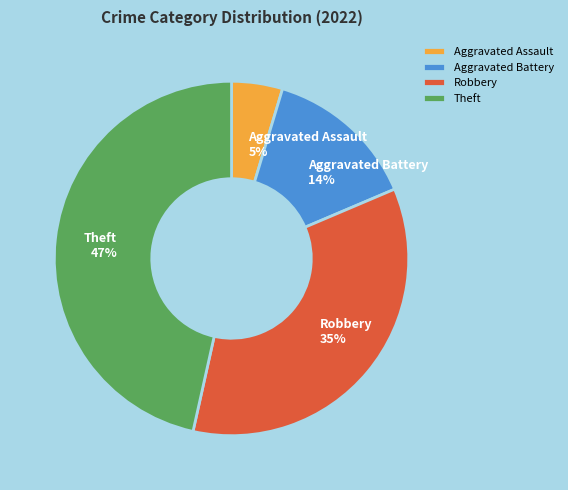

To the nearest percent, what is the combined percentage of Theft and Robbery?

81%